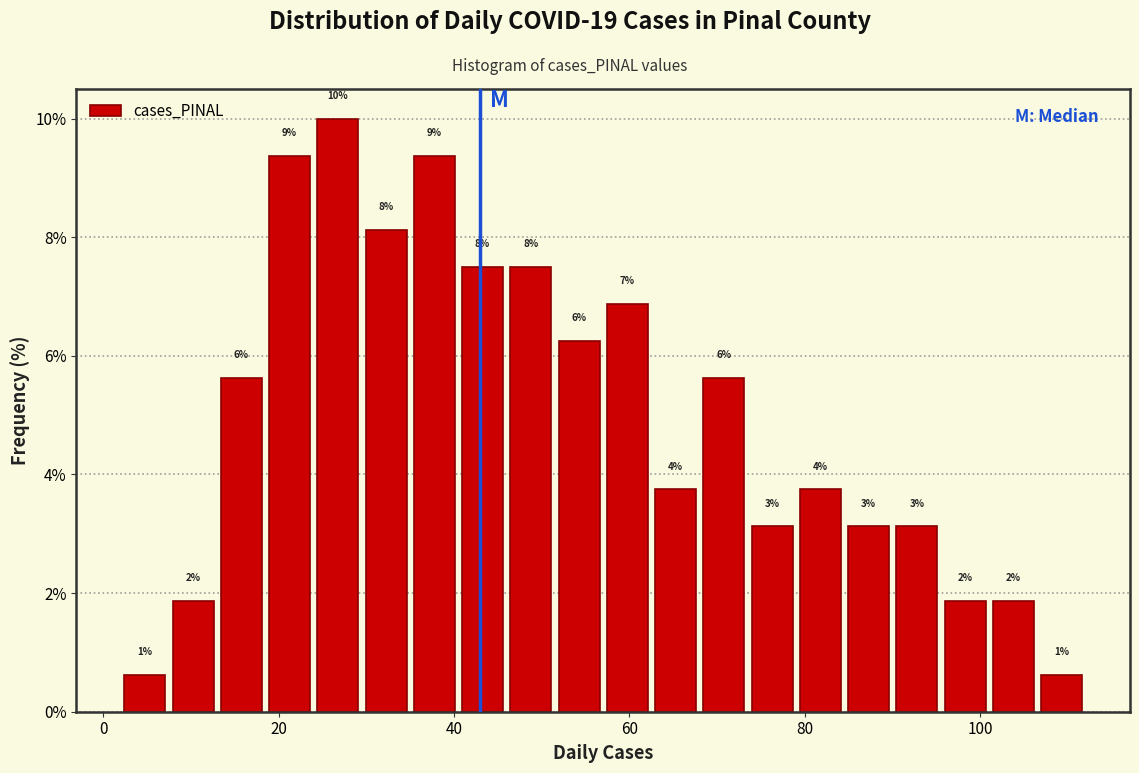

Around what value on the x-axis is the tallest bar? Give the approximate position of its centre, as read against the axis.

26